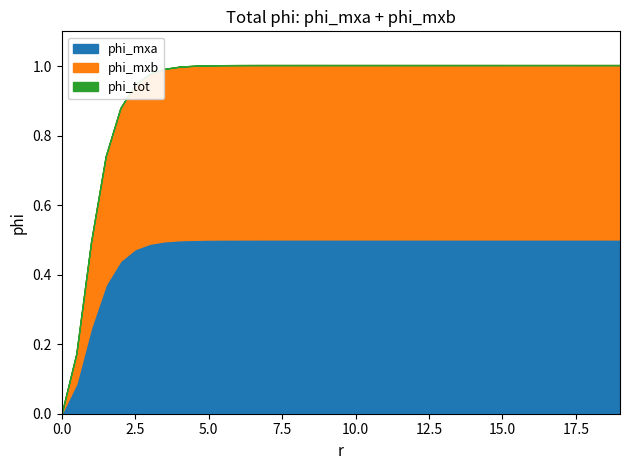

At which category does phi_tot reach its first local peak?

8.5